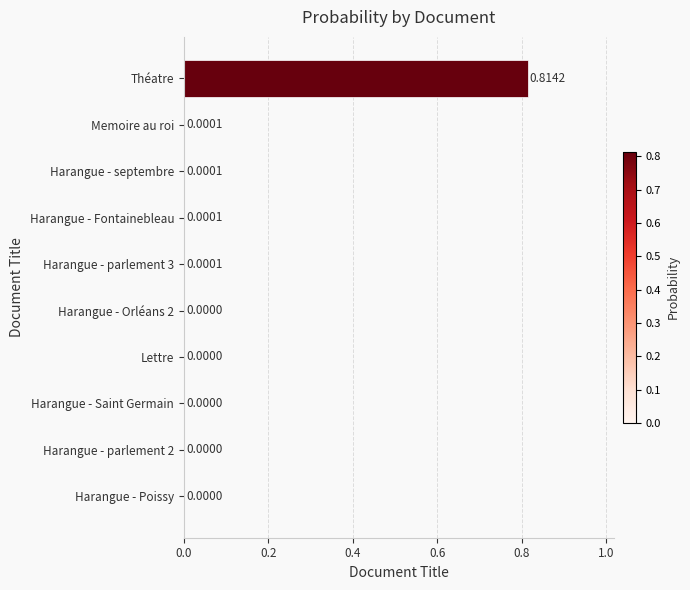

What is the change in value from Théatre to Harangue - Saint Germain?

-0.8